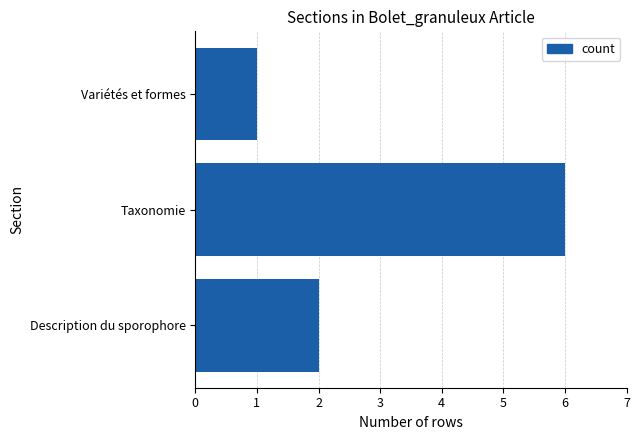

Are the bars grouped side by side (vs. stacked)?

No